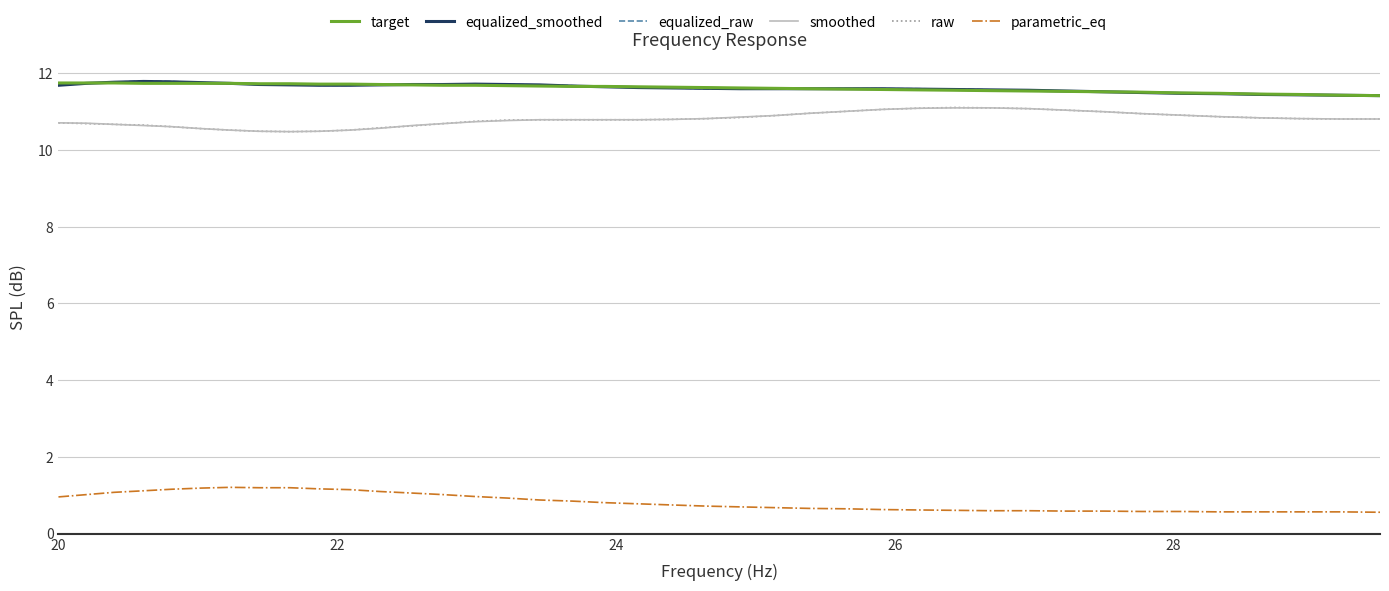

True or false: raw and equalized_smoothed intersect in this chart.

False